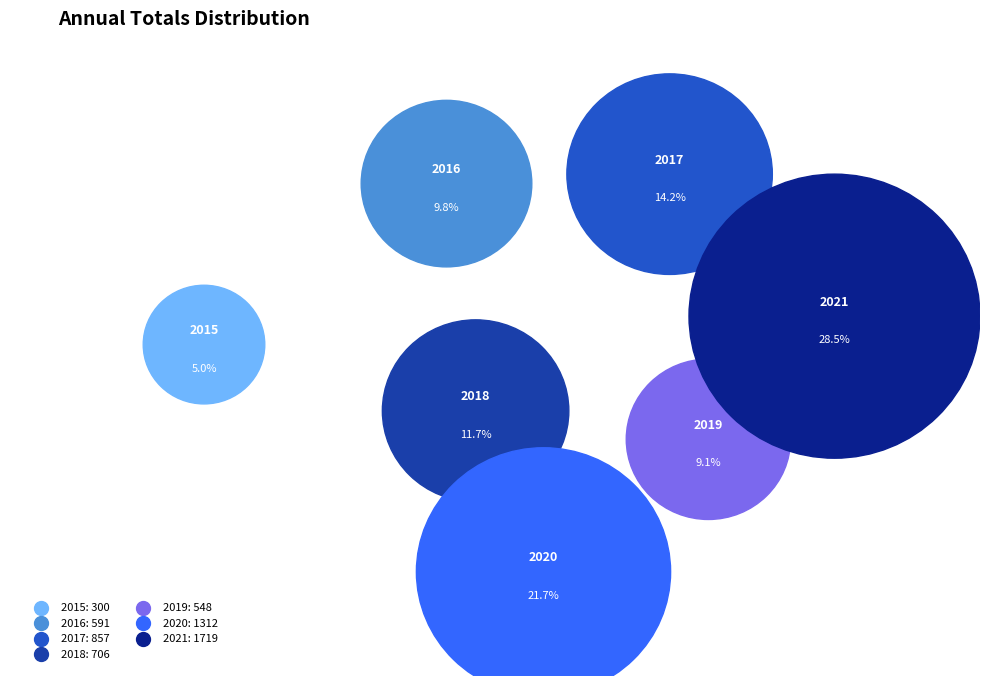

How many segments does this pie chart have?

7